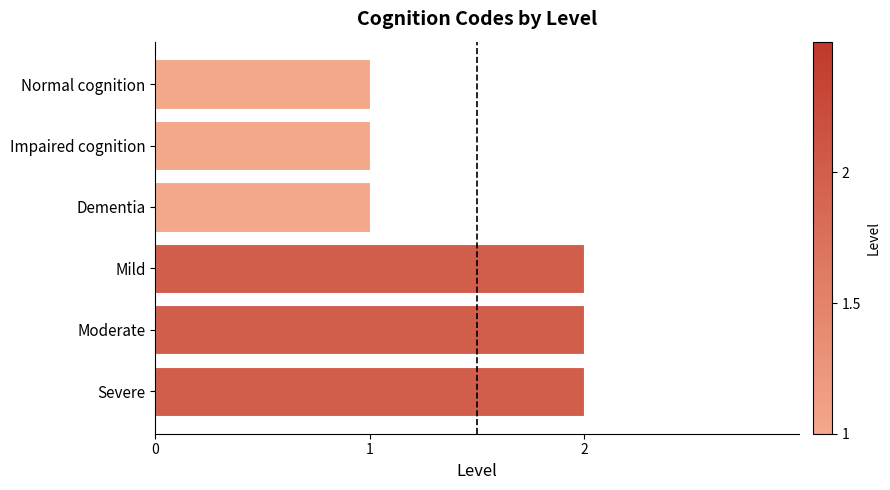

Does the chart contain stacked bars?

No